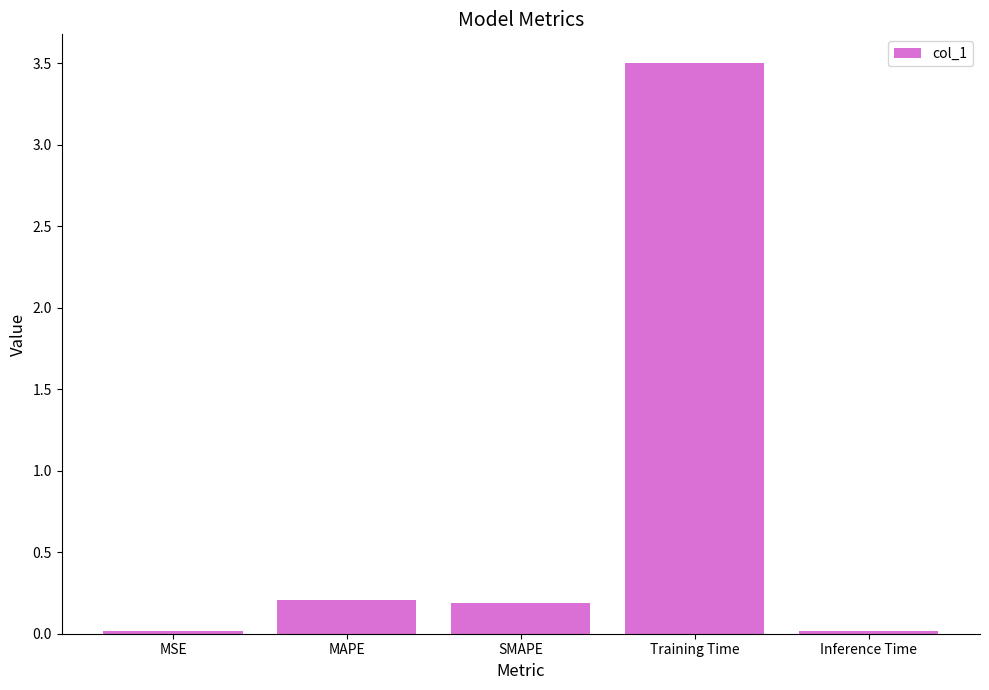

What is the label of the 2nd bar from the right?

Training Time